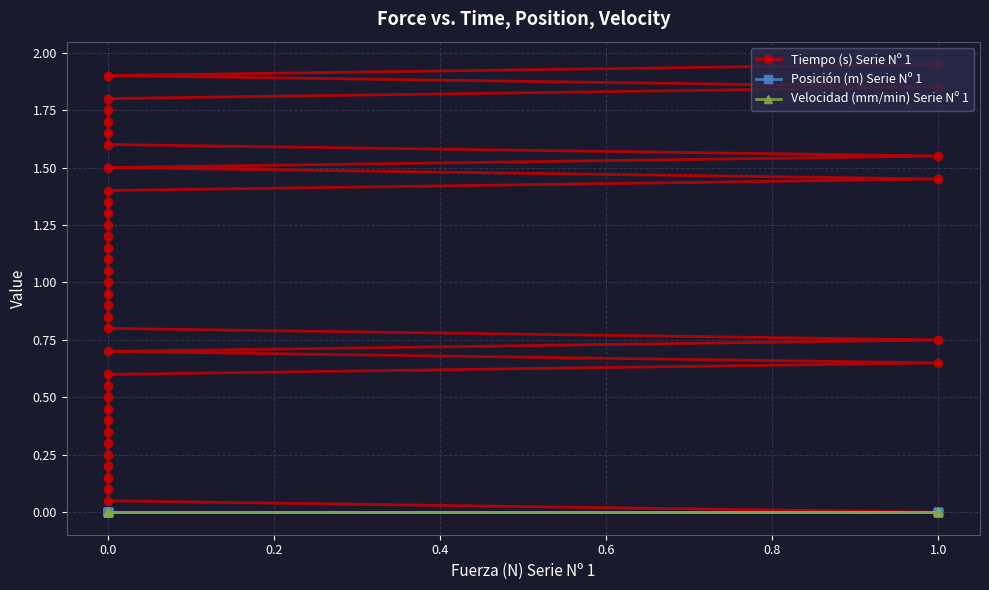

What is the greatest value displayed?

1.9